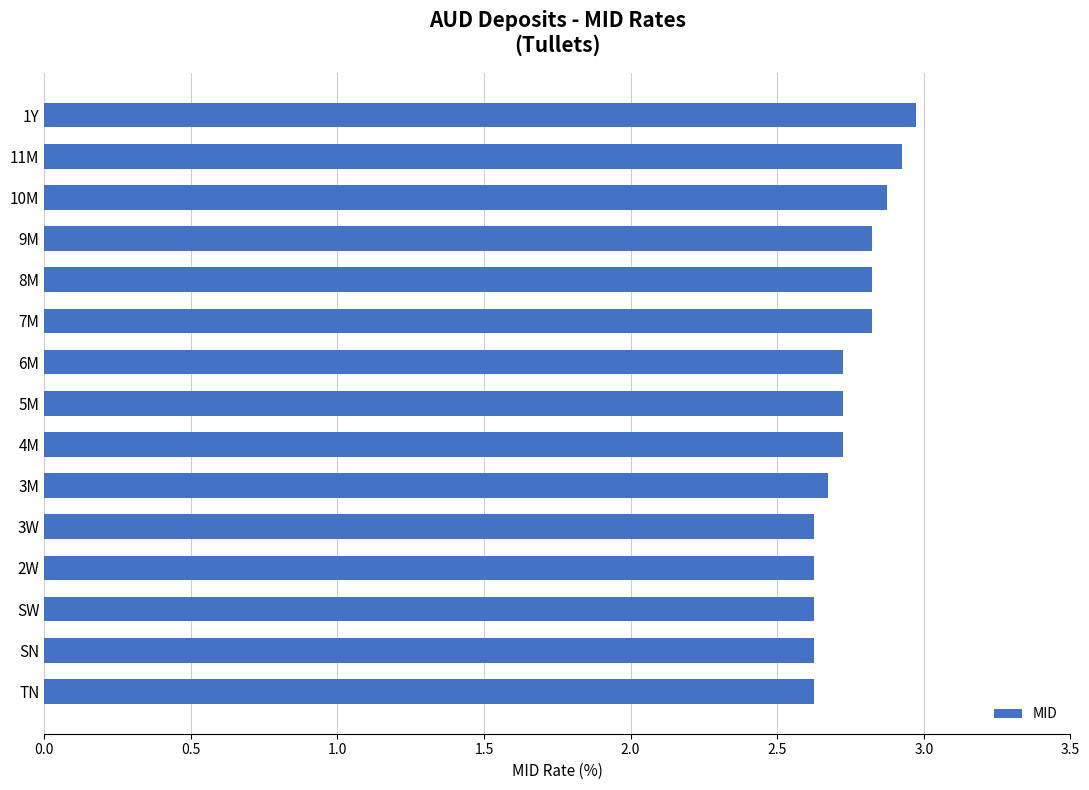

The chart shows a value of 2.7 at 4M. True or false?

True